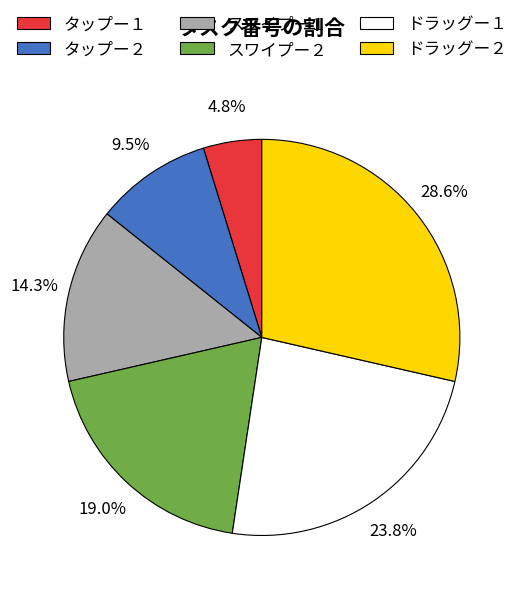

The タップー１ slice represents 12% of the pie. True or false?

False